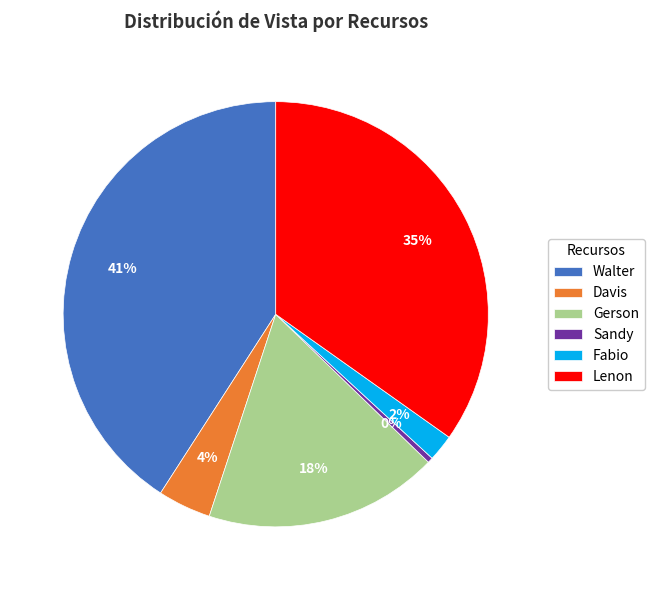

How many slices are in this pie chart?

6